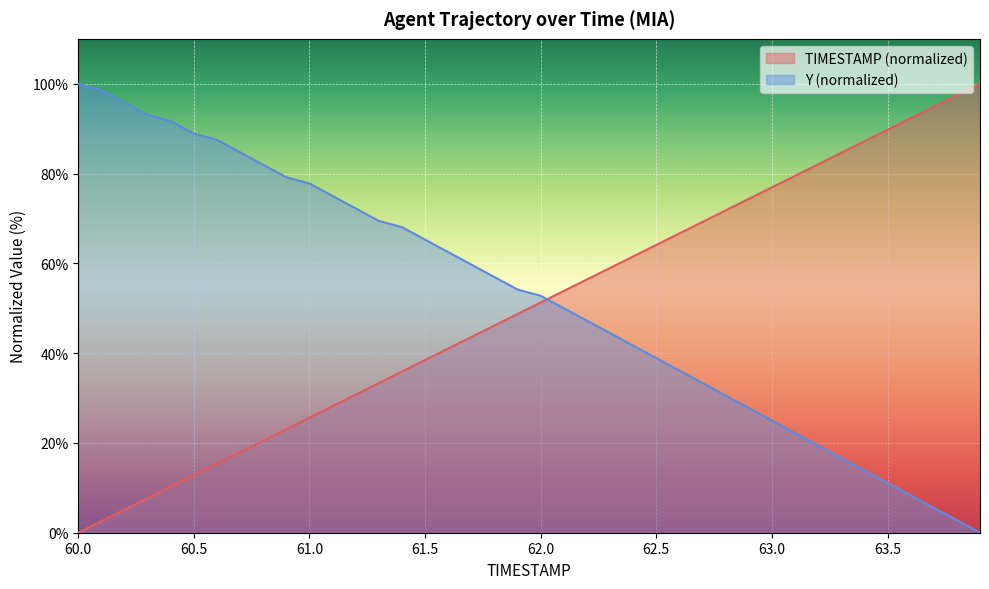

How many lines are shown in the chart?

2